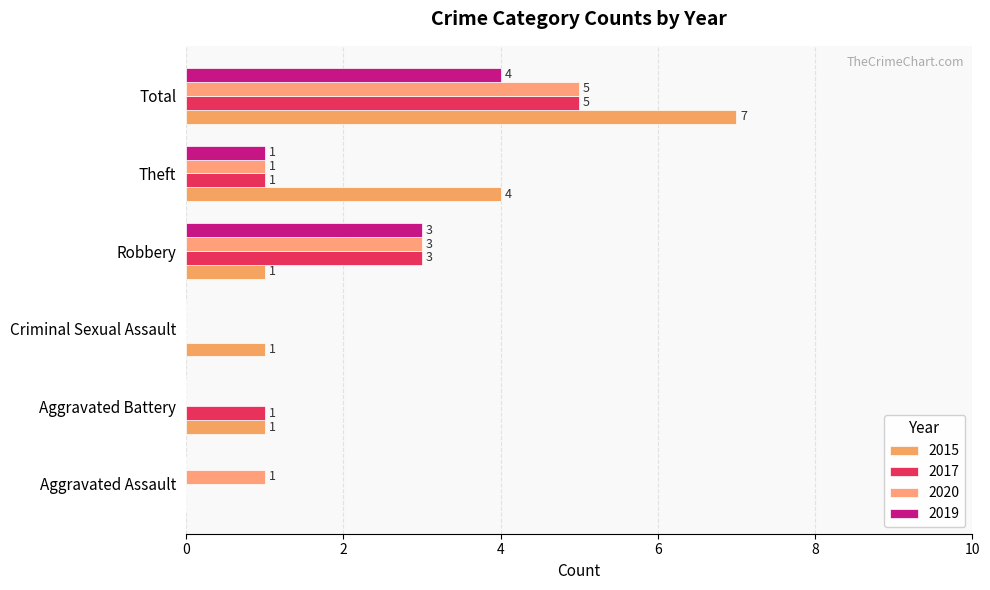

Rank the series by their maximum value, from highest to lowest.

2015, 2017, 2020, 2019